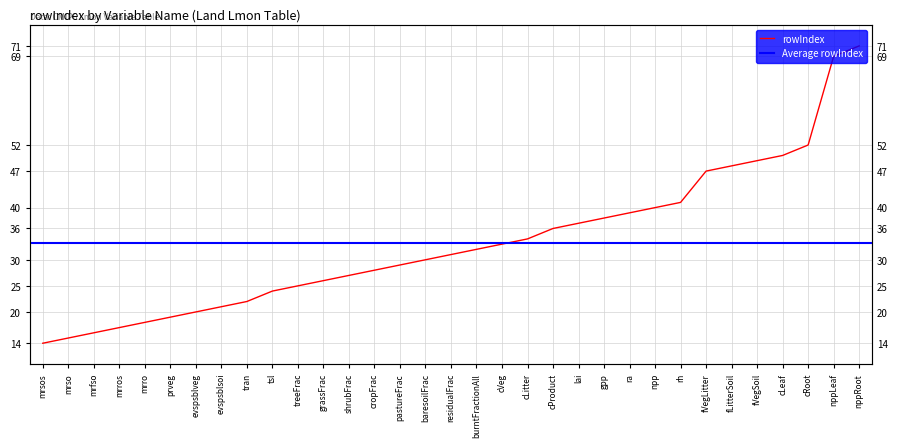

At which label is the value closest to 42?

rh